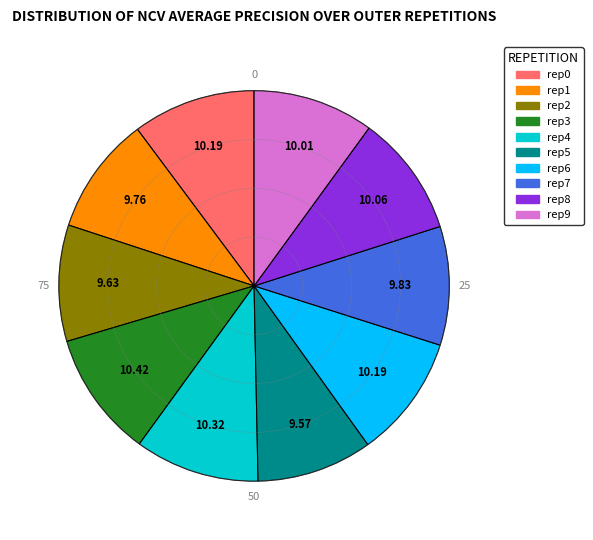

Does any single category account for the majority?

No